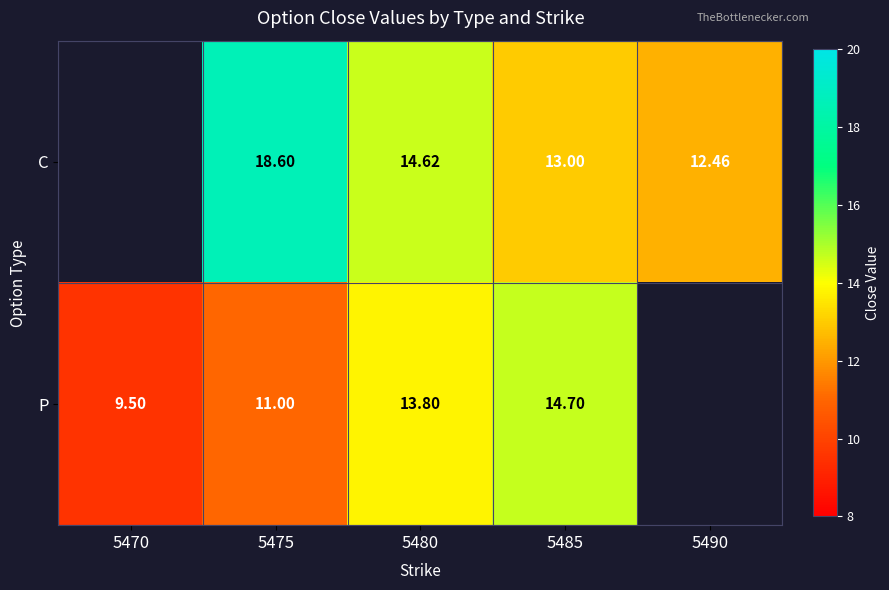

Rank the series at 5480 from highest to lowest value.

C, P